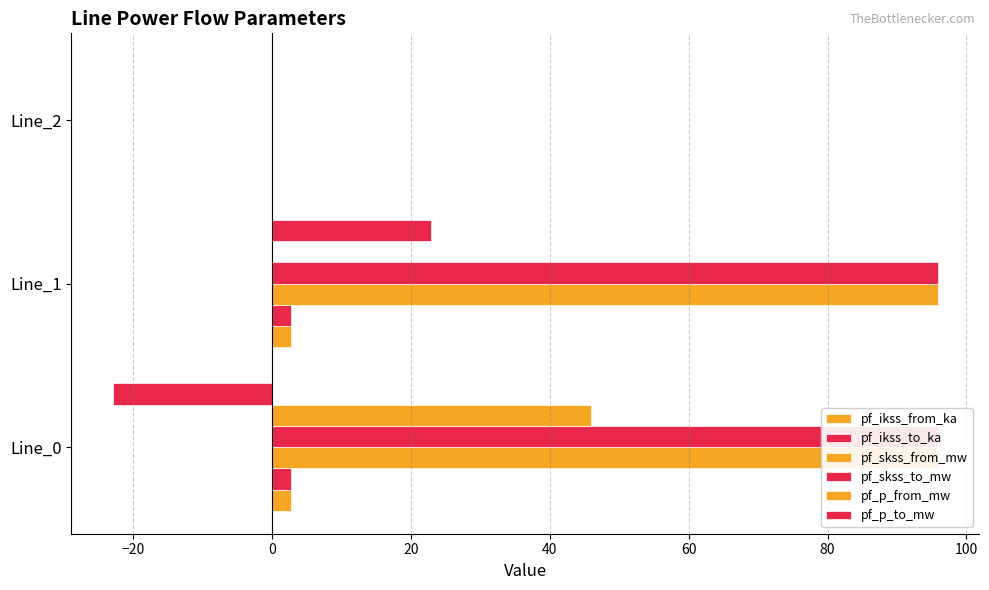

Count the number of data series in this chart.

6